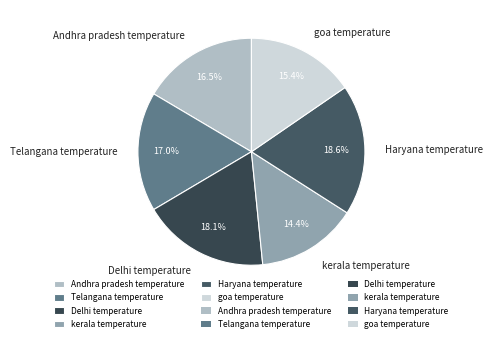

Which slice is the largest?

Haryana temperature